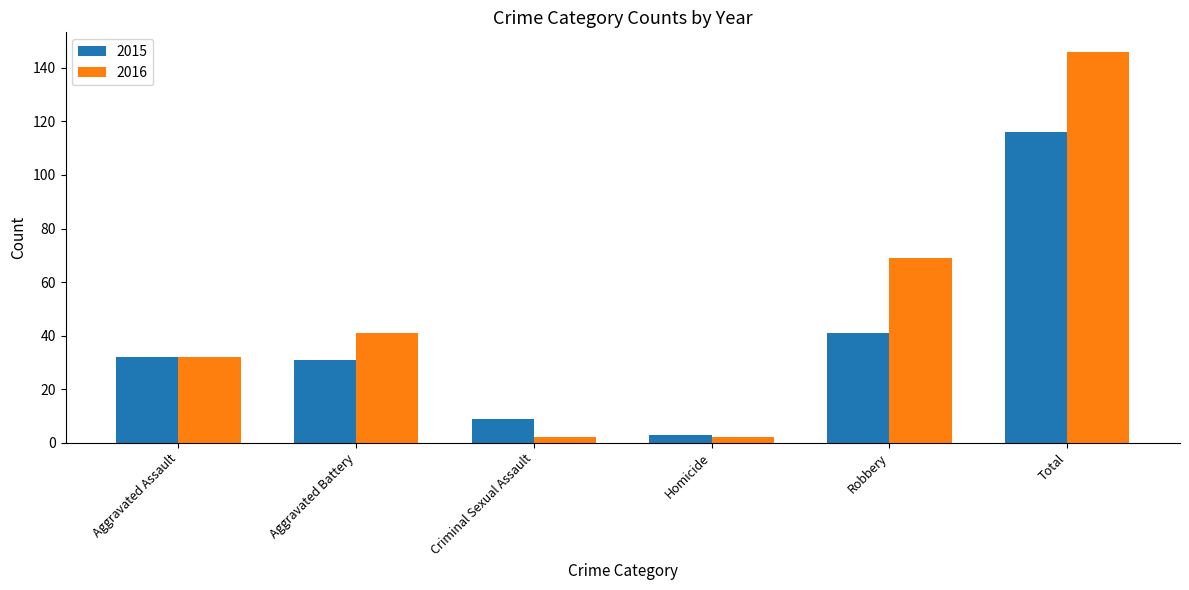

Which series has the largest range (max minus min)?

2016